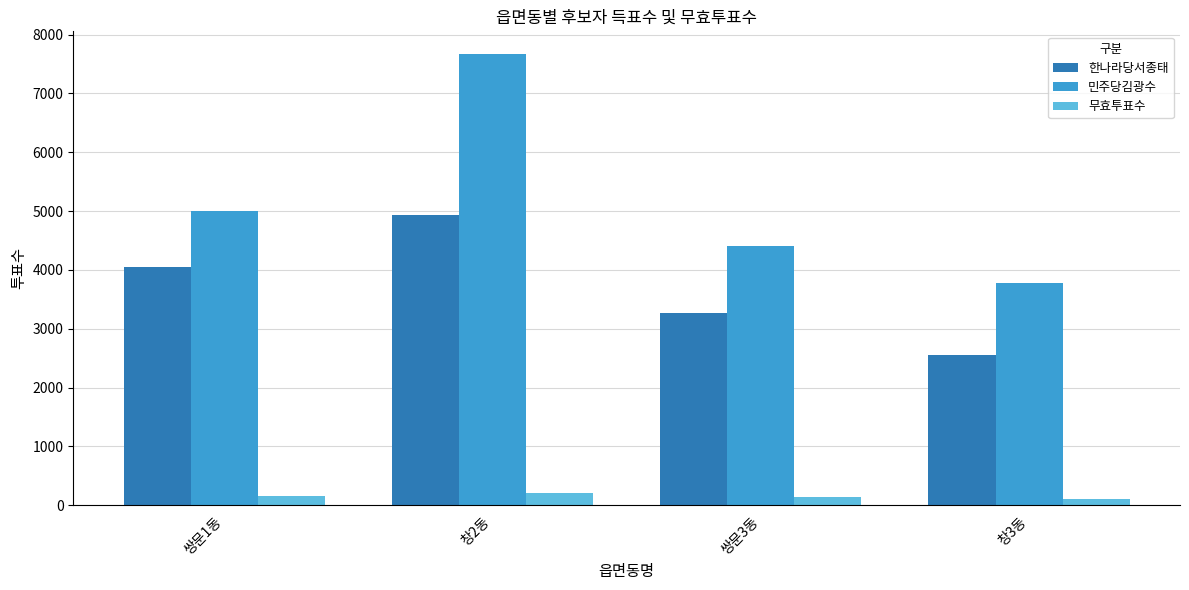

The value of 민주당김광수 at 쌍문3동 is 6260. True or false?

False